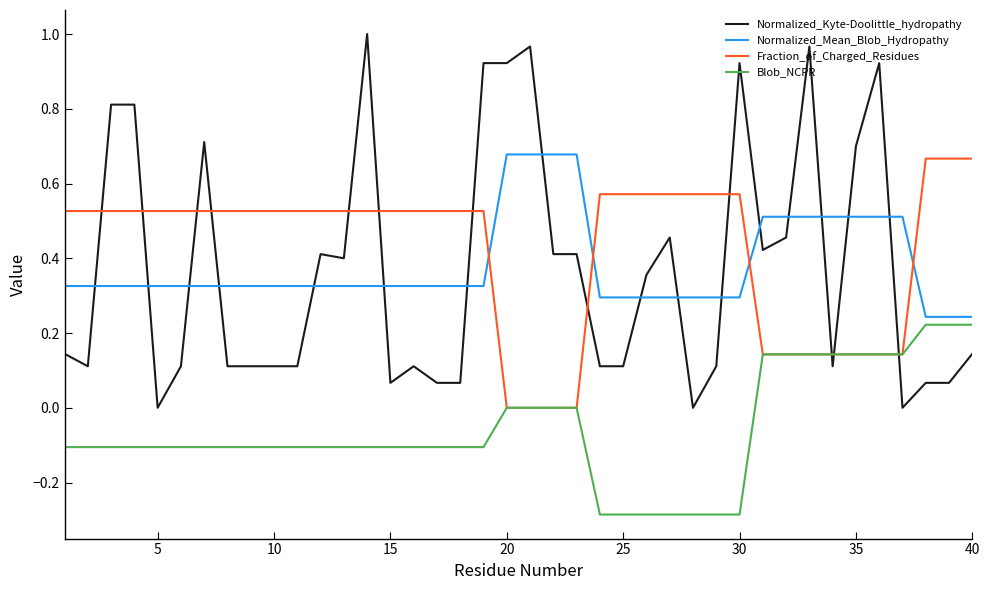

What are all the series names shown in the legend?

Normalized_Kyte-Doolittle_hydropathy, Normalized_Mean_Blob_Hydropathy, Fraction_of_Charged_Residues, Blob_NCPR